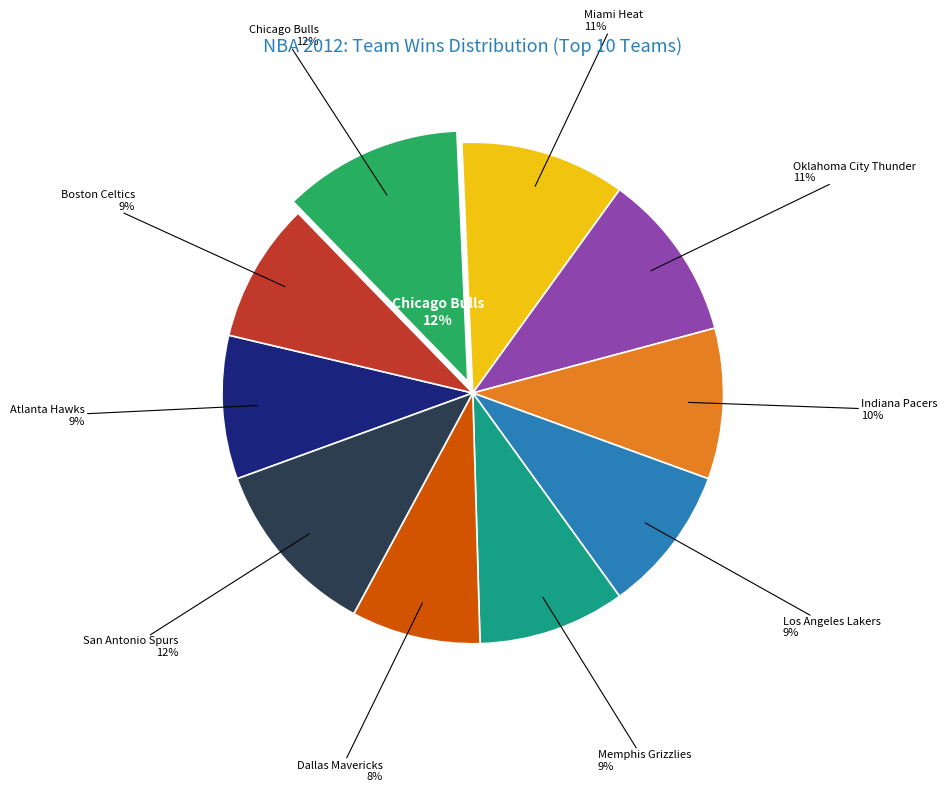

Which category has the biggest portion of the pie?

Chicago Bulls